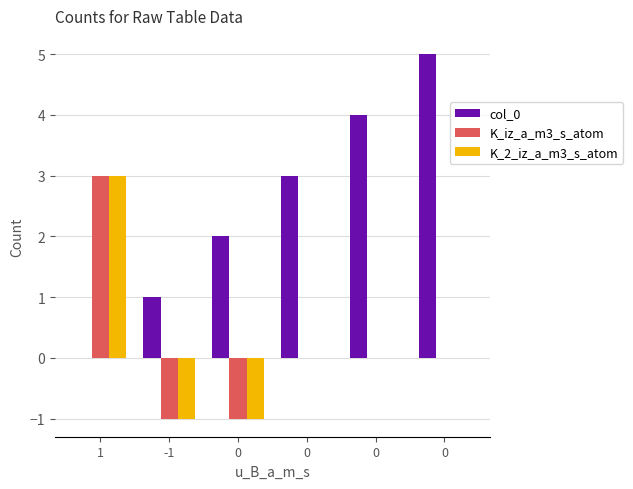

Are the bars horizontal?

No